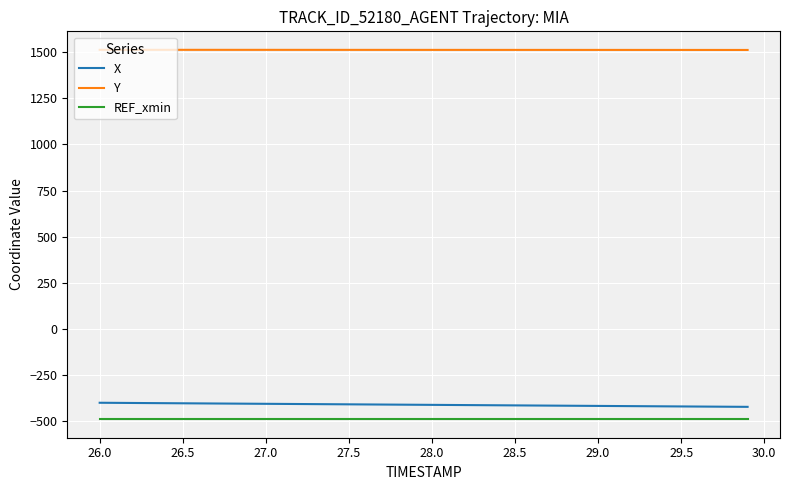

True or false: REF_xmin and X intersect in this chart.

False